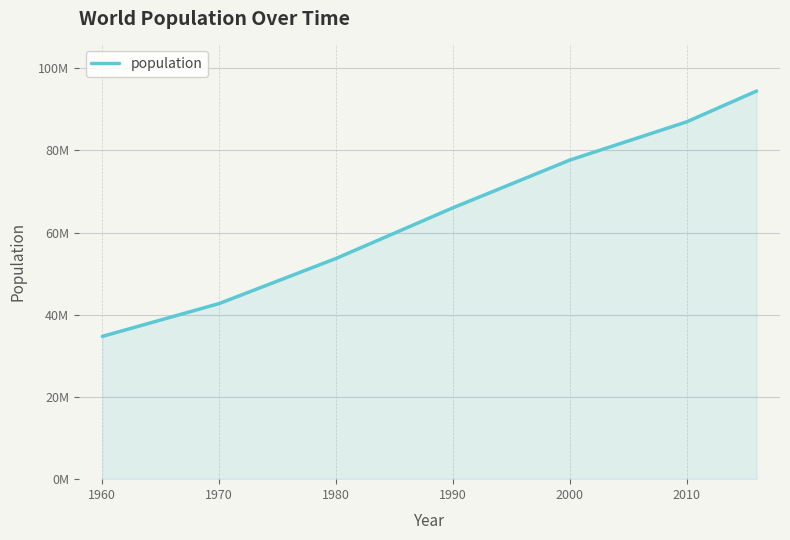

Does the chart display data point markers on the line(s)?

No